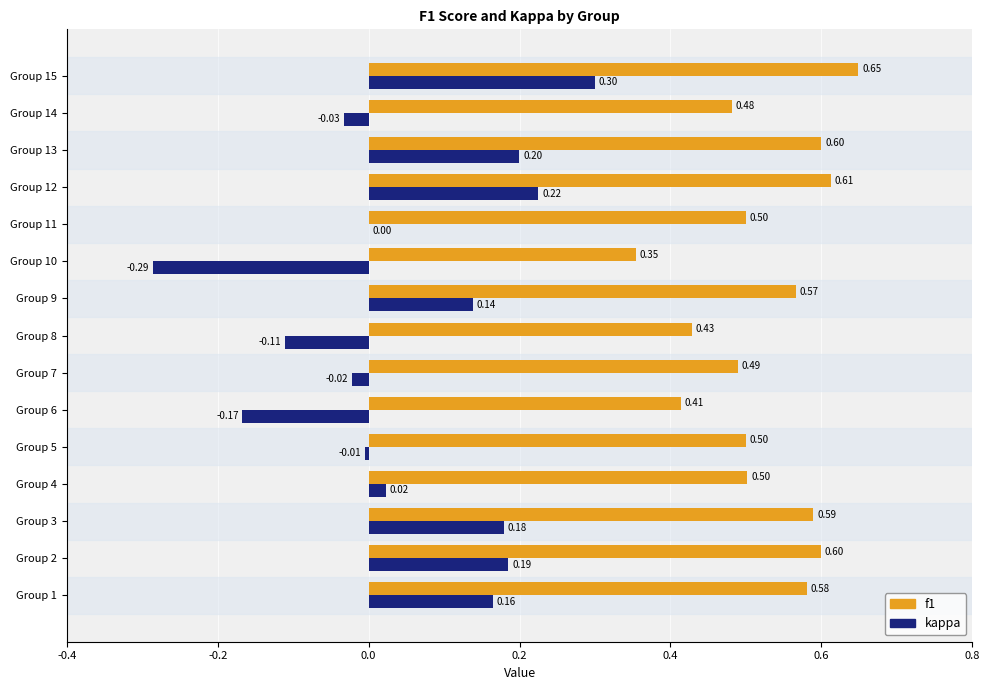

What is the total value across all series at Group 9?

0.7